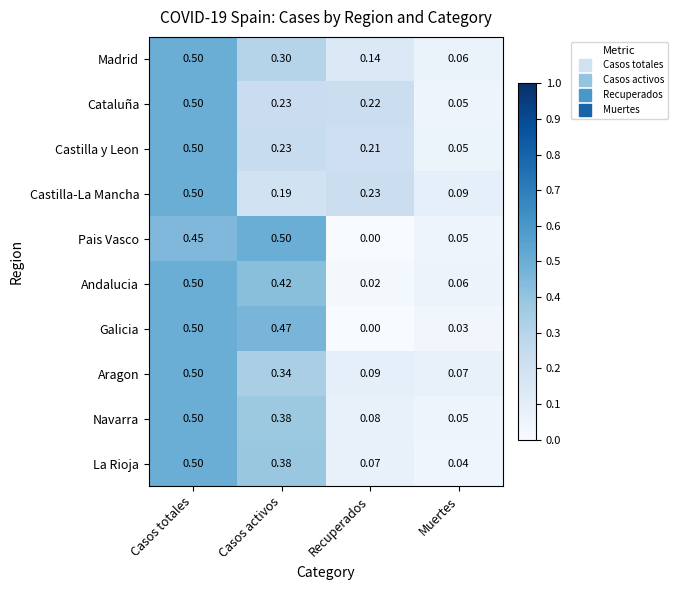

Rank the categories by Castilla-La Mancha value from highest to lowest.

Casos totales, Recuperados, Casos activos, Muertes